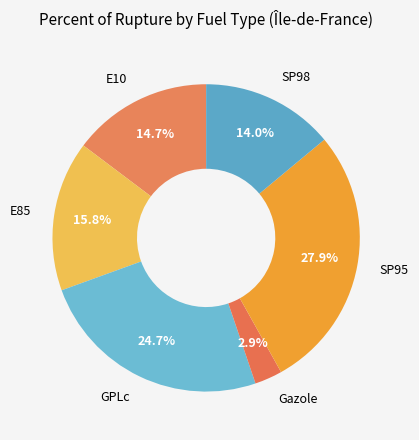

To the nearest percent, what is the difference between the largest and smallest slice percentages?

25%